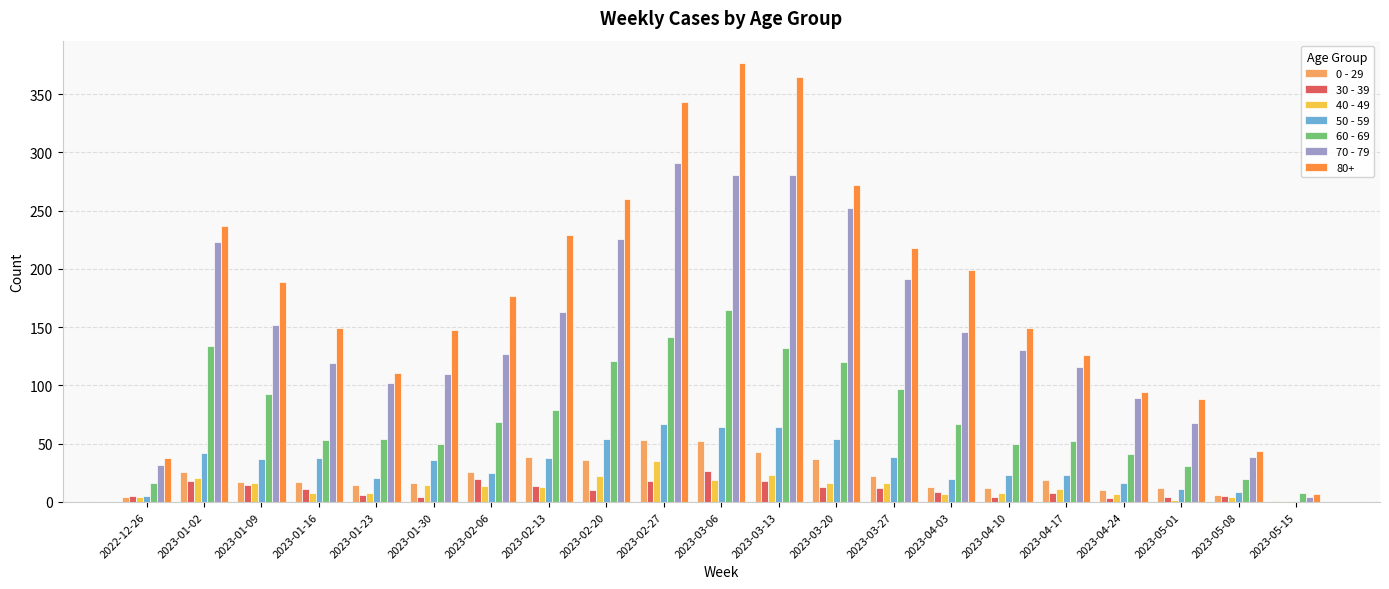

True or false: 80+ has a value of 352 at 2023-02-13.

False